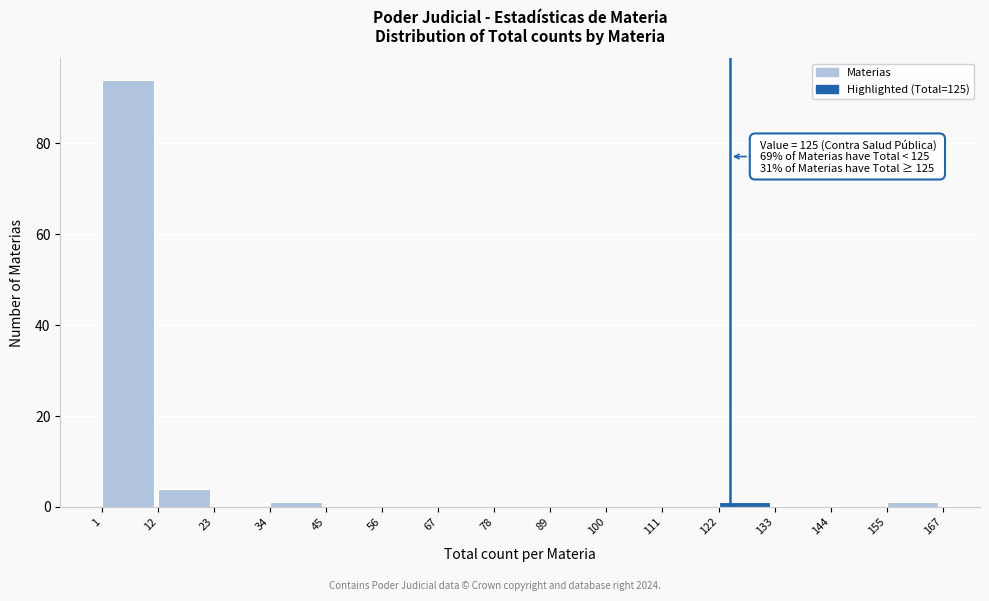

Which range on the x-axis has the tallest bar?

1 to 12